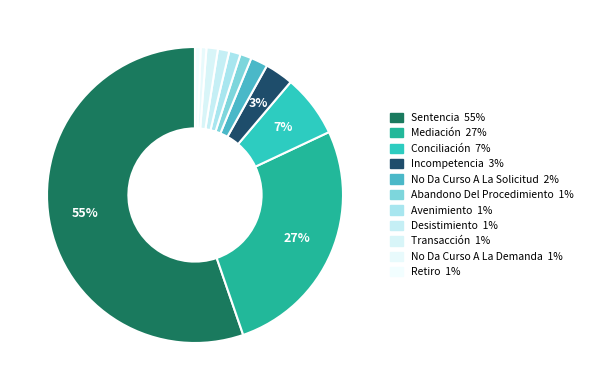

How much of the chart is everything except Retiro?

99.4%